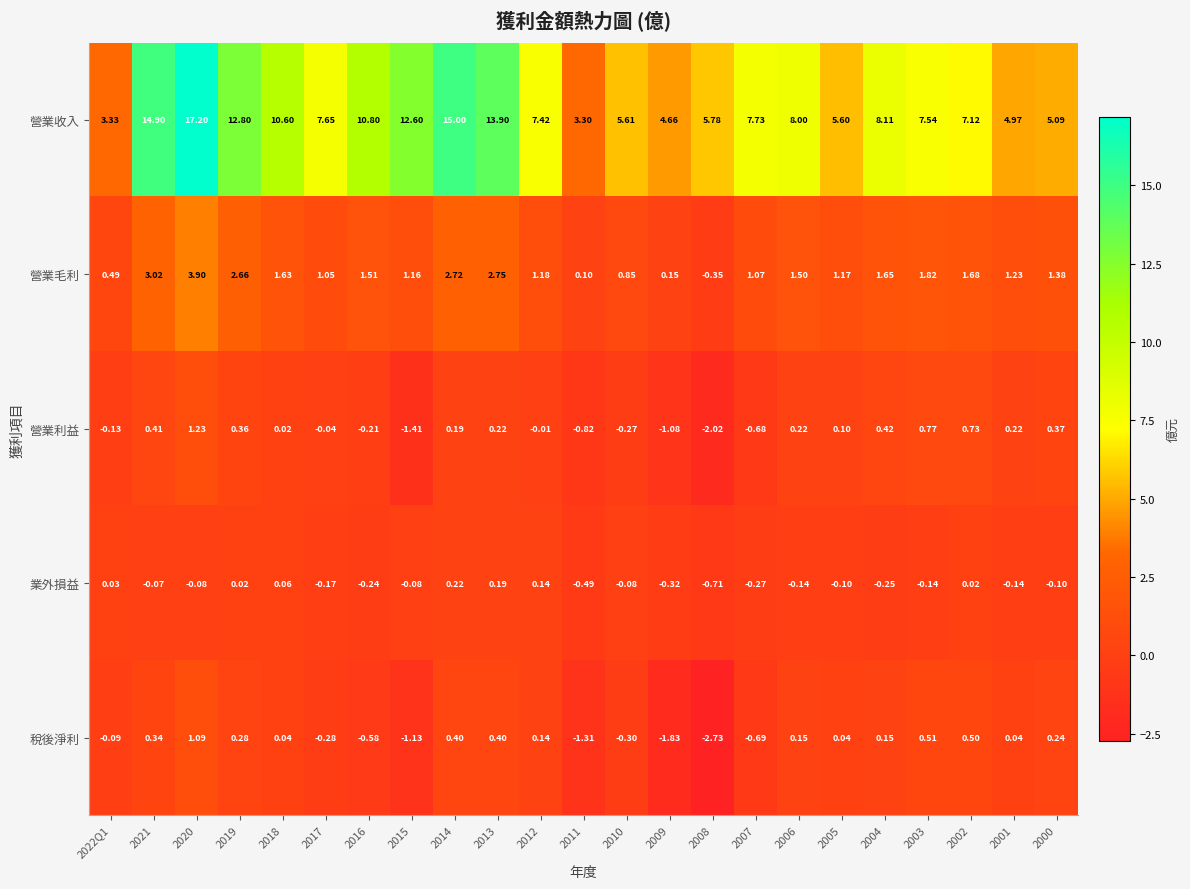

At 2006, list the series in order from largest to smallest.

營業收入, 營業毛利, 營業利益, 稅後淨利, 業外損益